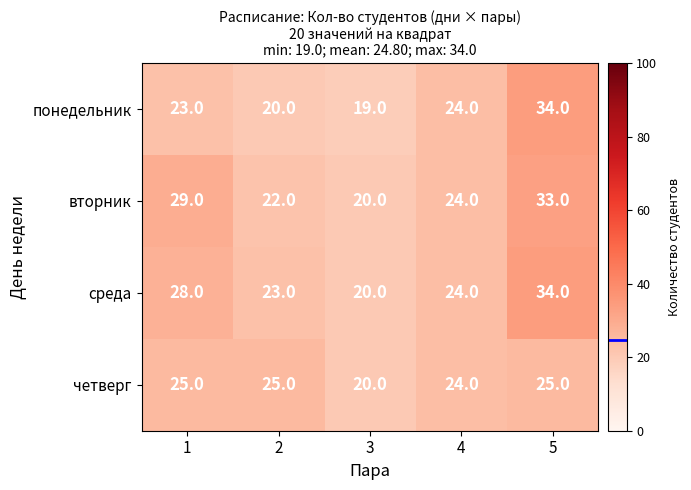

What is the maximum value for понедельник?

34